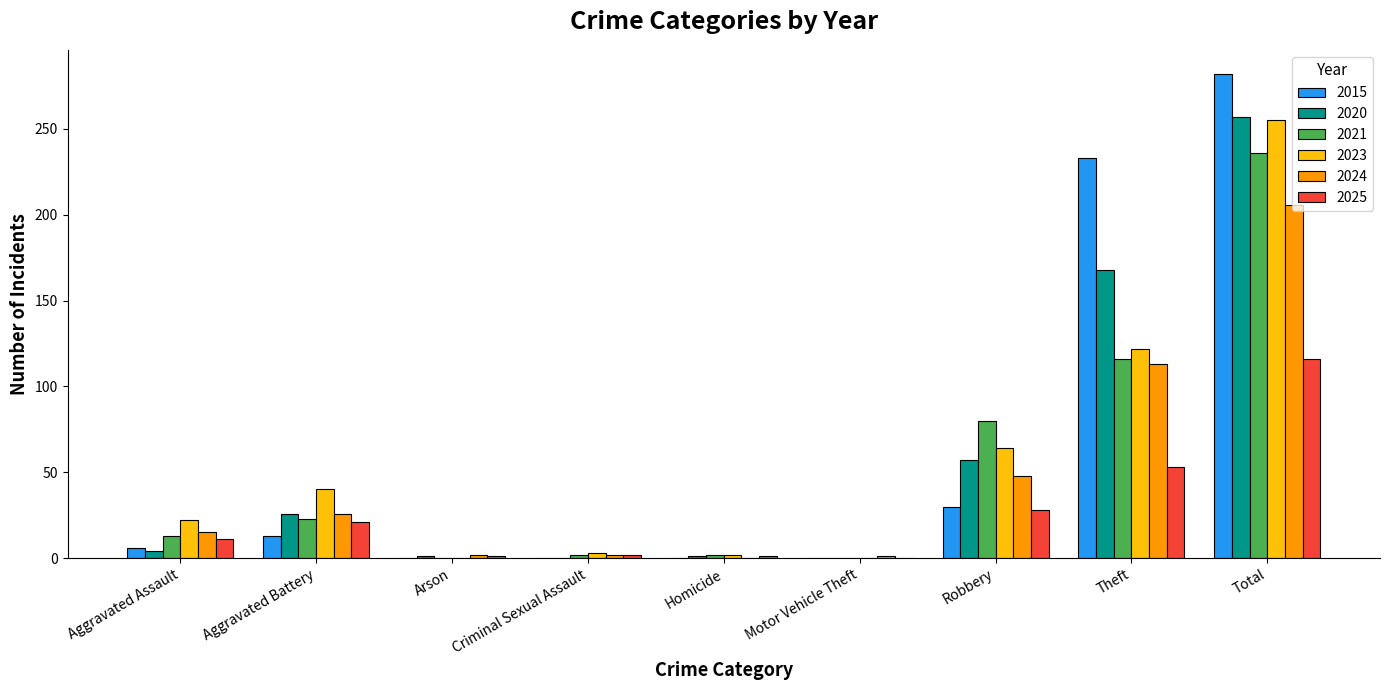

Are the bars horizontal?

No